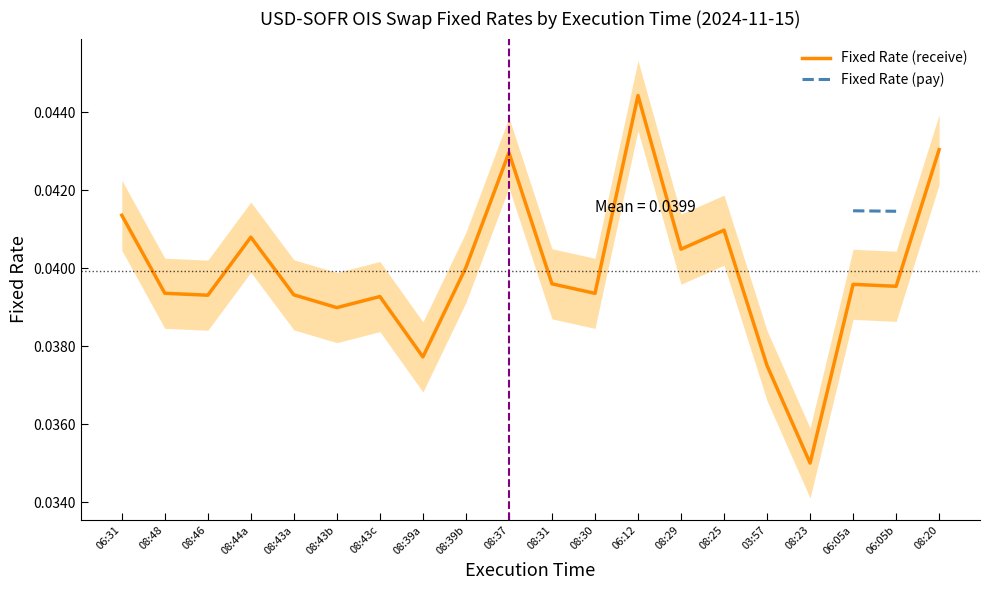

Which series has the largest total across all categories?

Fixed Rate (receive)